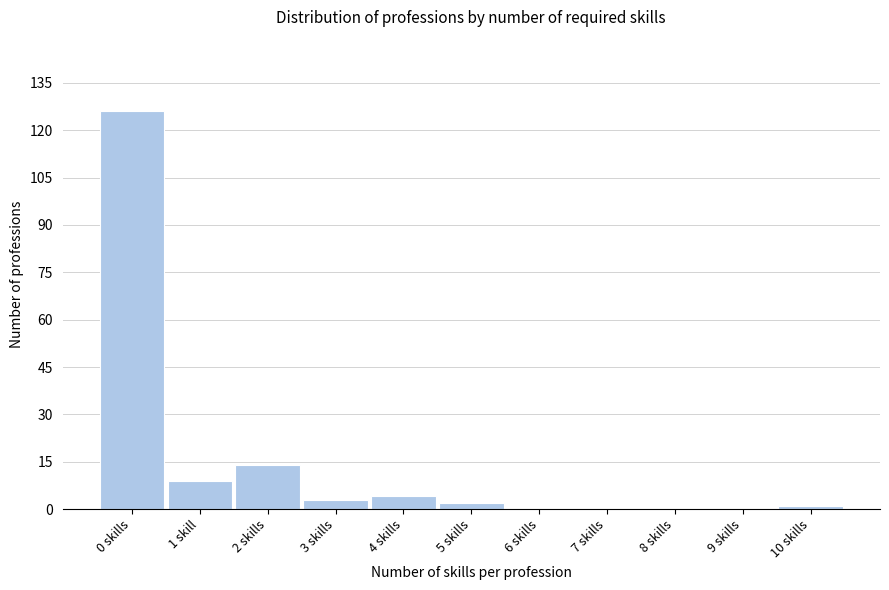

Reading left to right, transcribe all the data shown in this chart.

0 skills=126	1 skill=9	2 skills=14	3 skills=3	4 skills=4	5 skills=2	6 skills=0	7 skills=0	8 skills=0	9 skills=0	10 skills=1